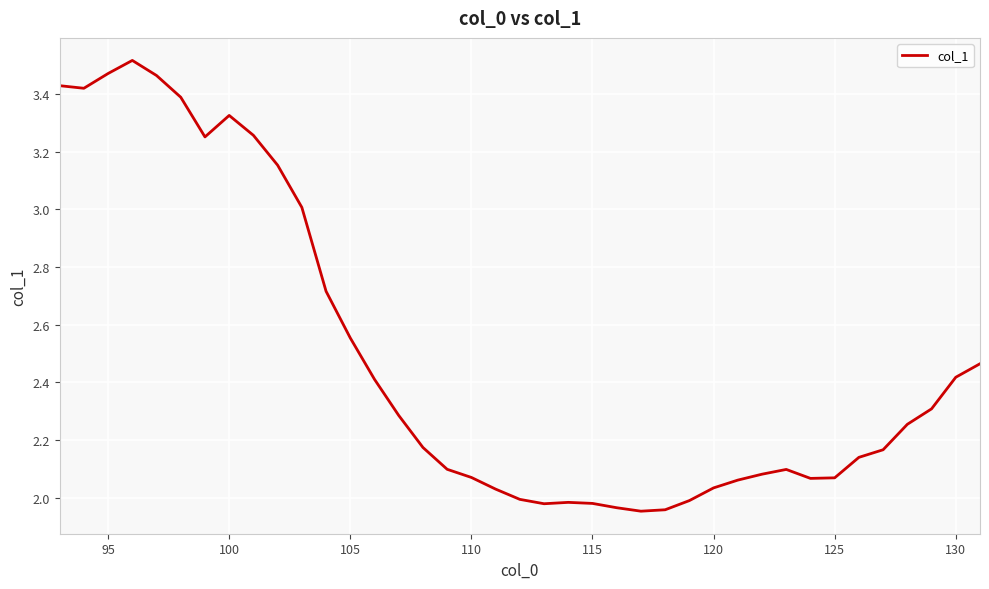

What is the difference between the maximum and minimum values?

1.6